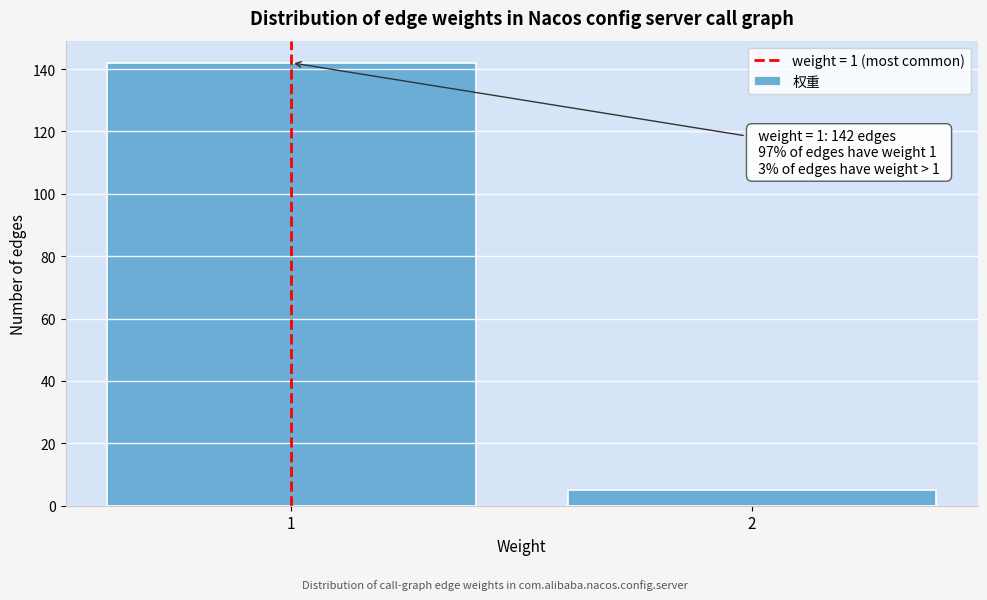

Reading left to right, transcribe all the data shown in this chart.

1=142	2=5